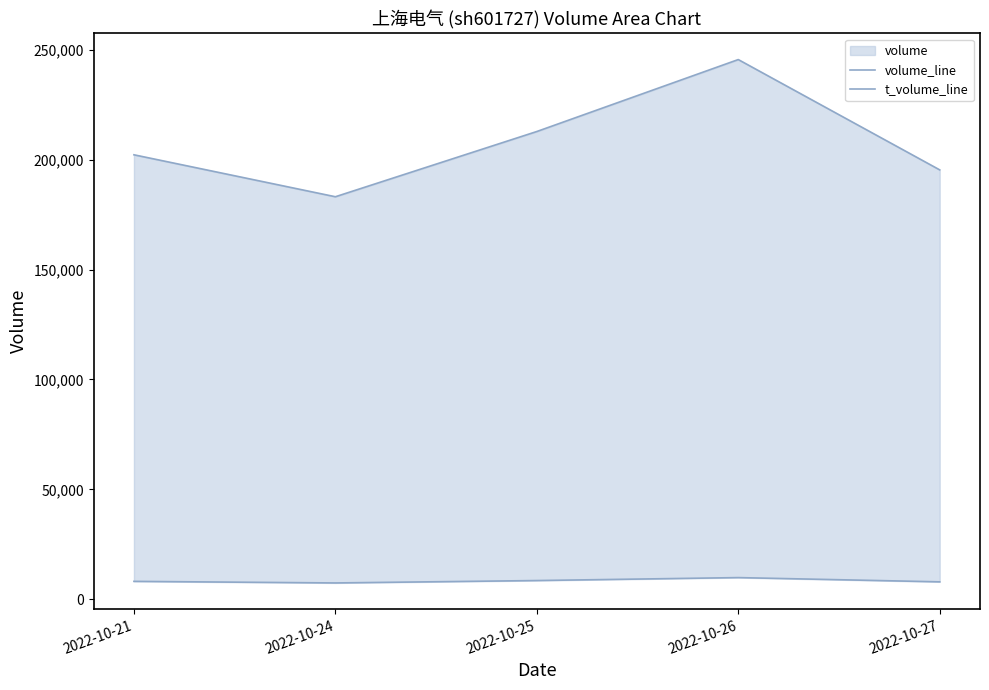

What is the sum of the t_volume_line values at 2022-10-21 and 2022-10-24?

15522